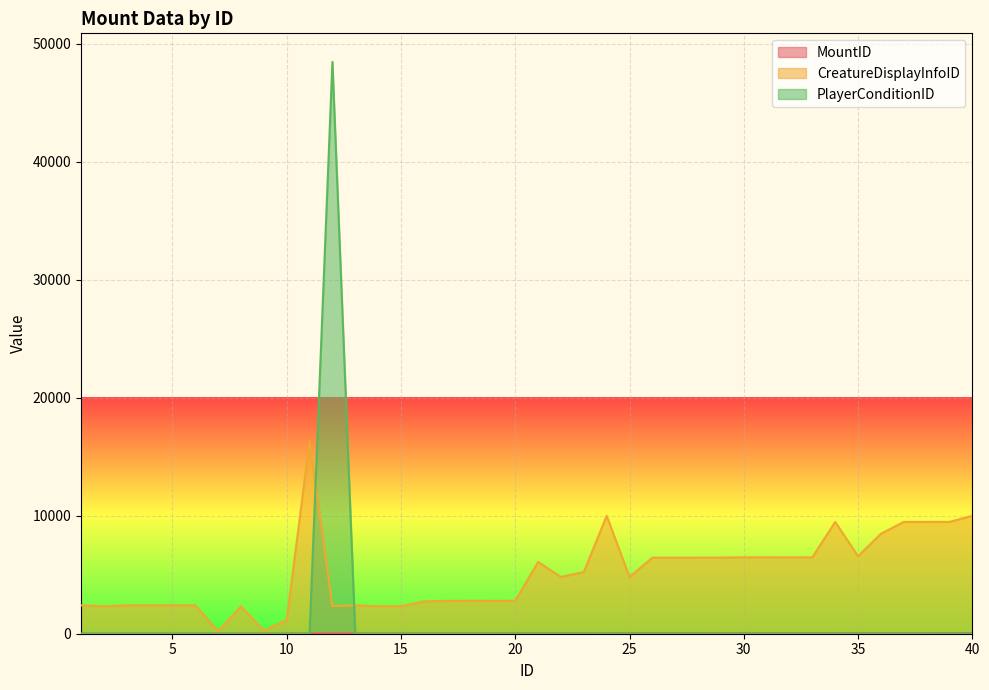

What is the greatest value displayed?

48453